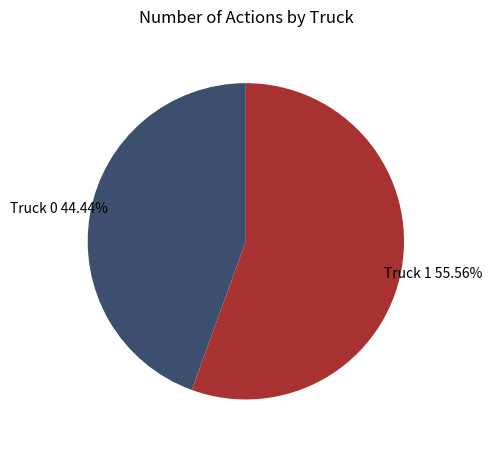

To the nearest percent, what is the combined percentage of Truck 1 and Truck 0?

100%